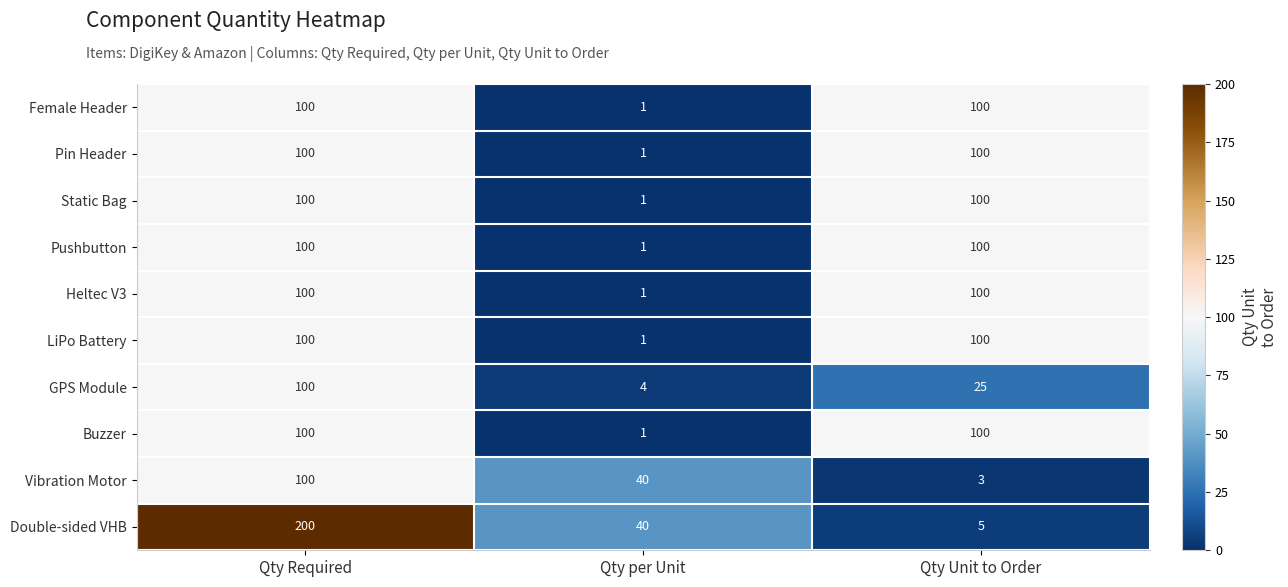

How many Double-sided VHB values are between 5 and 200?

3